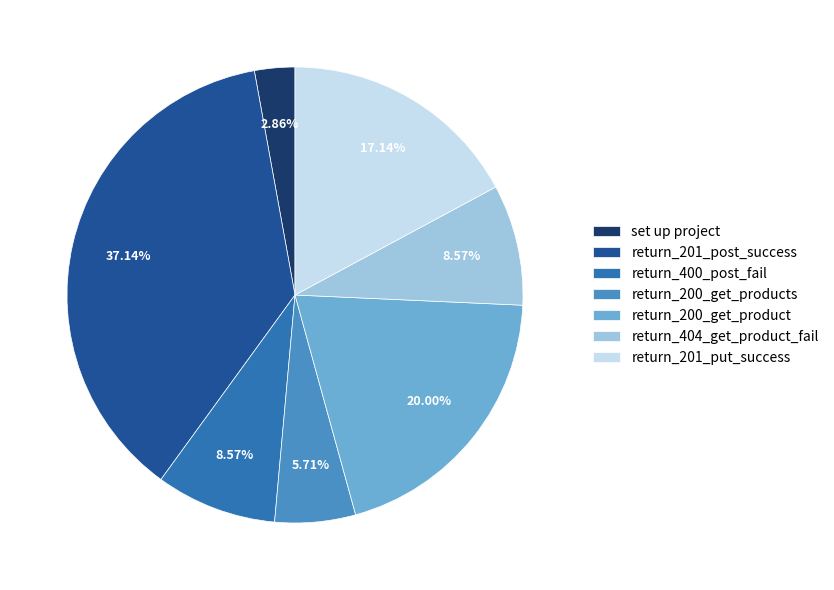

What percentage is the return_200_get_products slice, to the nearest percent?

6%